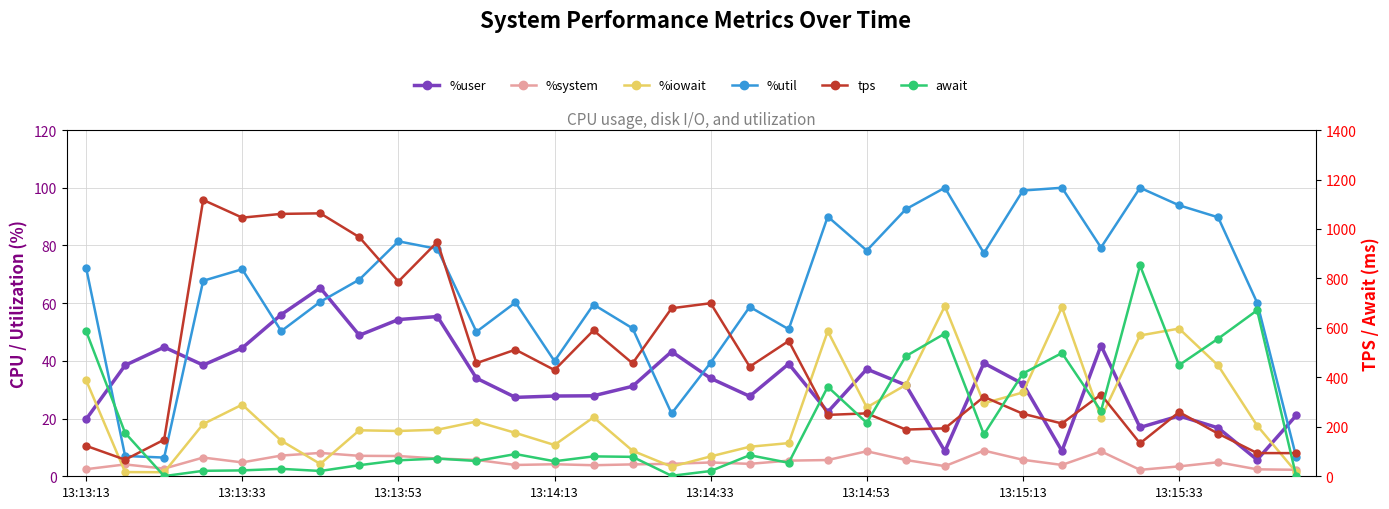

What is the maximum value shown in the chart?

1117.4